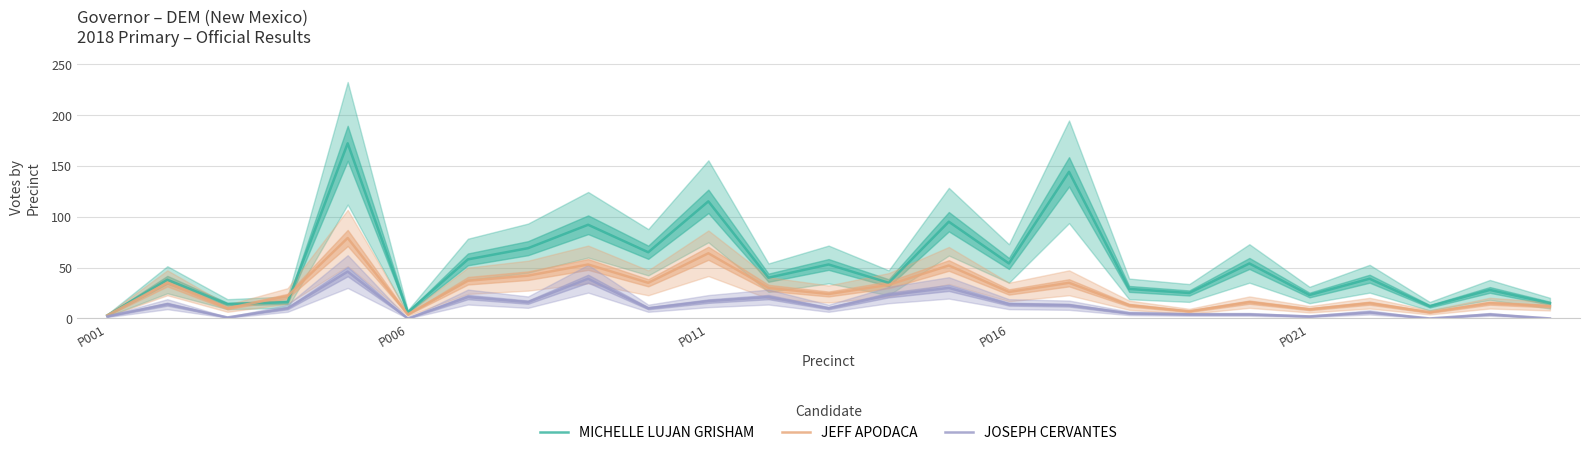

The JOSEPH CERVANTES series shows 39 at 8. True or false?

True